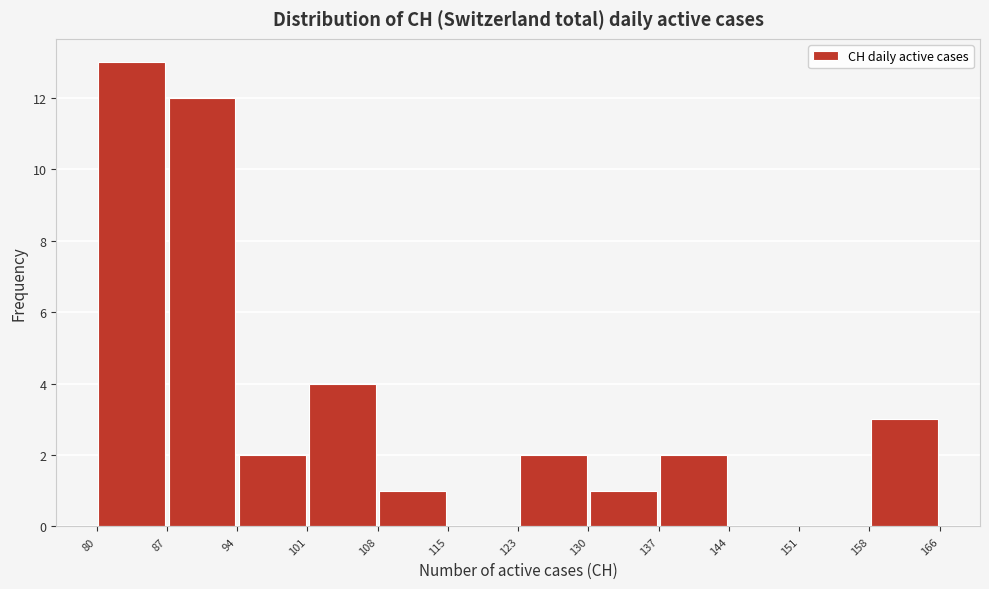

What is the height of the bar covering 108 to 115 on the x-axis? The values are not printed on the chart, so give them approximately, as read against the axis.

1